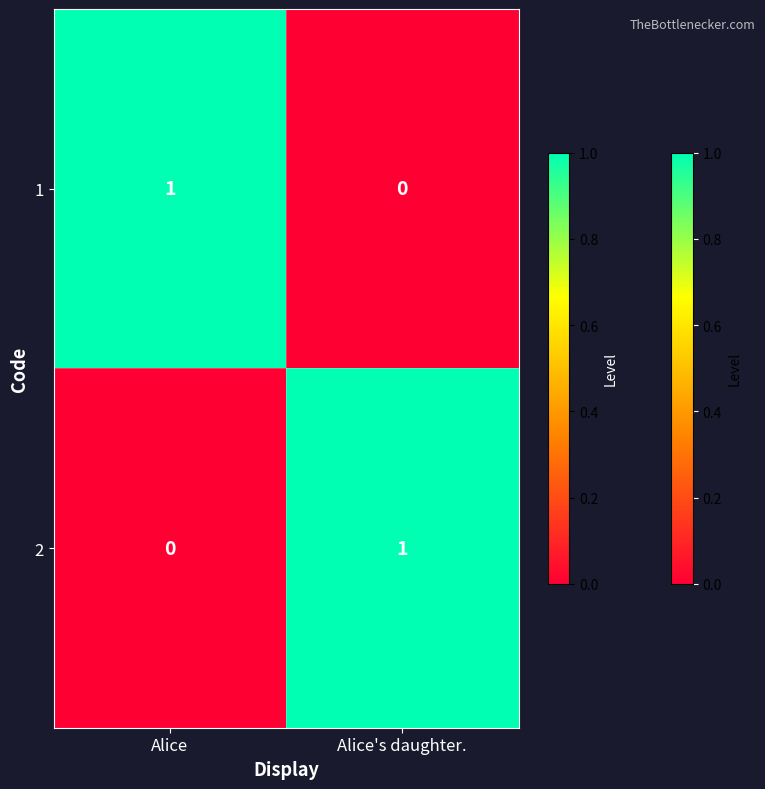

What is the maximum value shown in the chart?

1